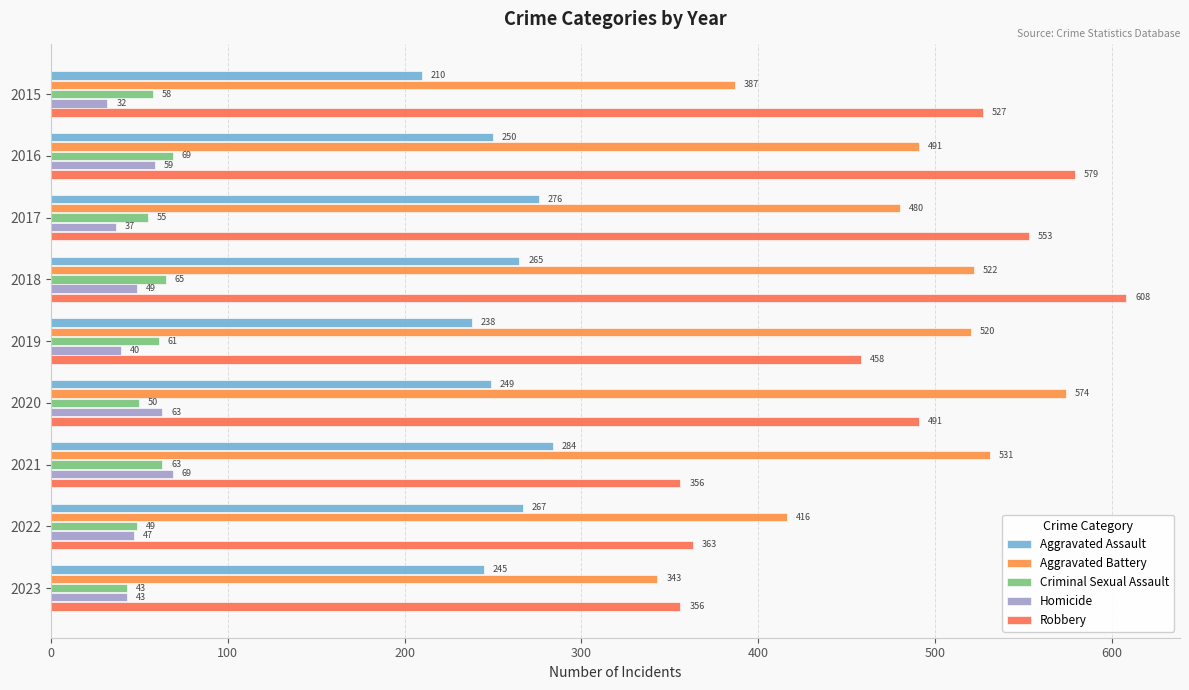

Count the number of categories in the chart.

9